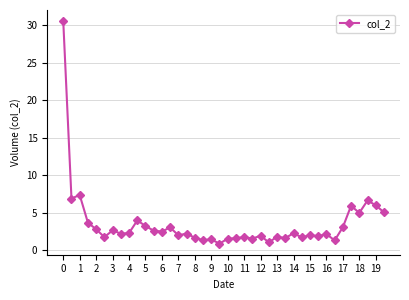

True or false: the data has more than 2 interior local peaks.

True